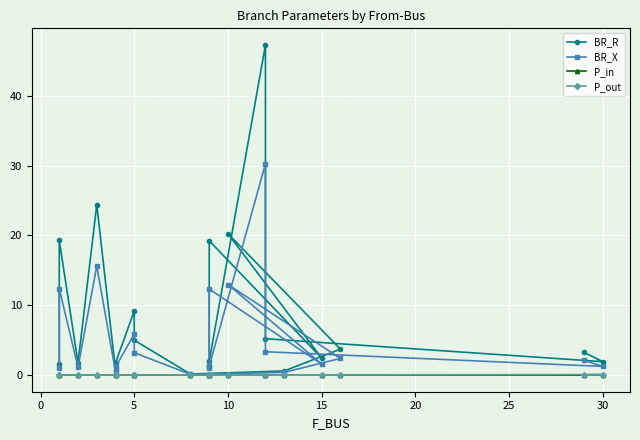

True or false: P_in has a value of 0.0 at 10.

True